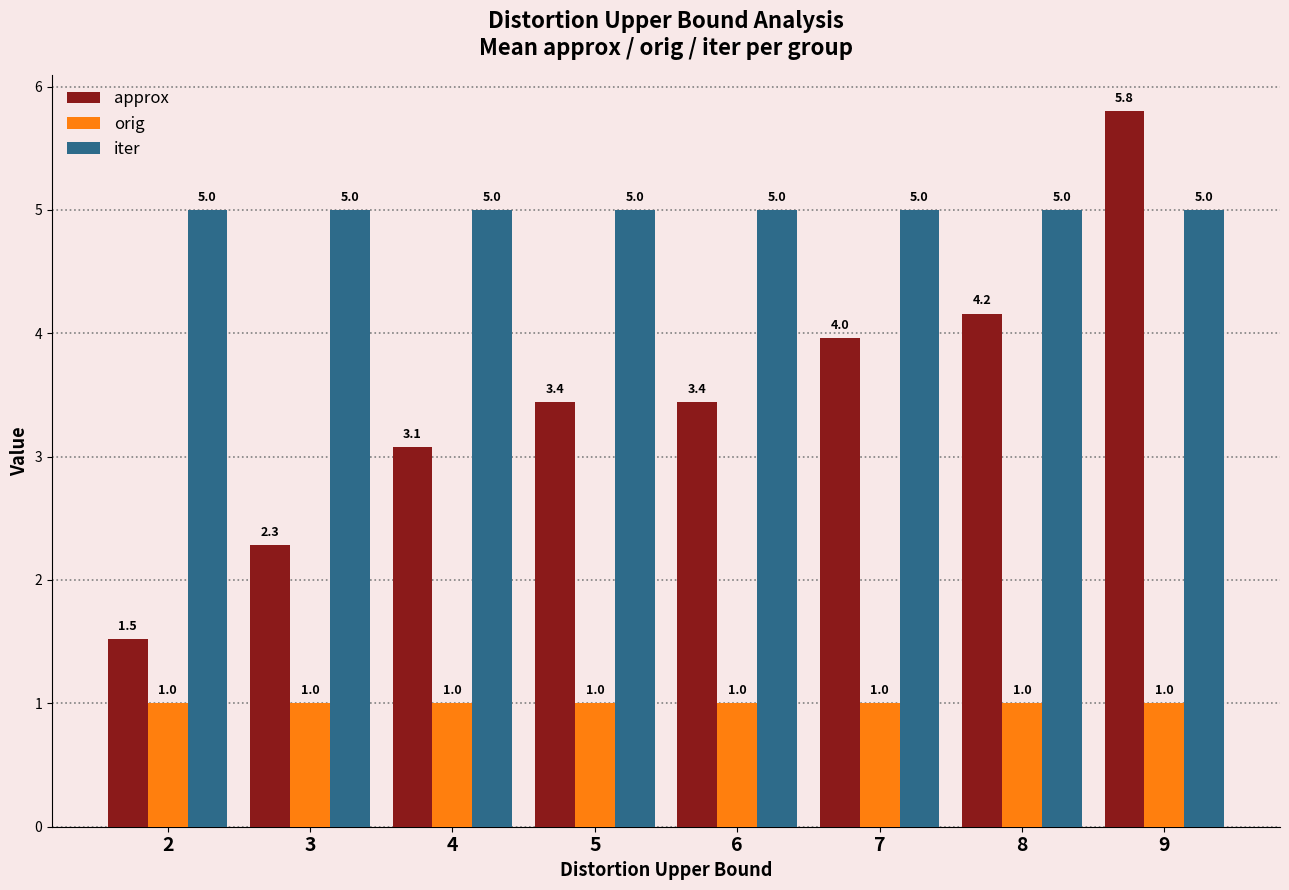

The value of orig at 2 is 0.6. True or false?

False